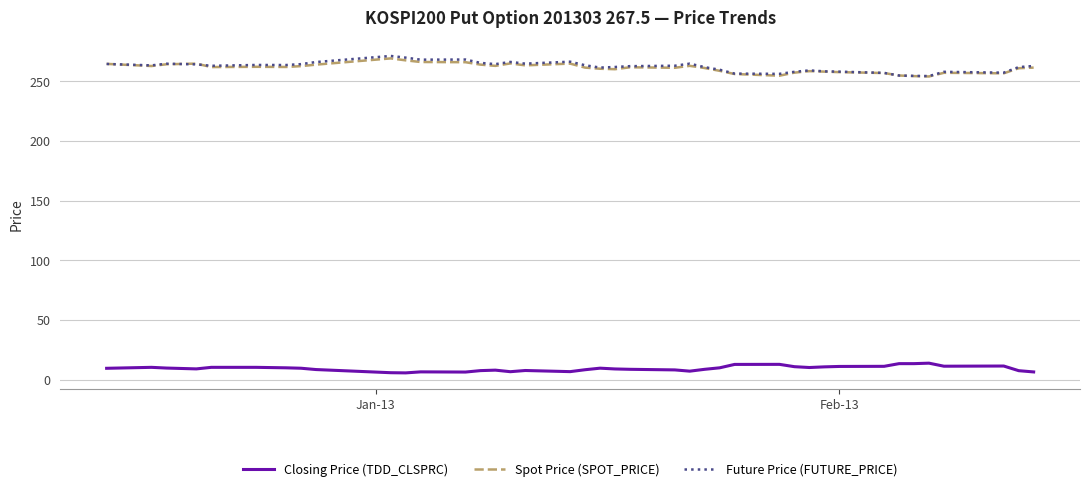

True or false: Future Price (FUTURE_PRICE) and Closing Price (TDD_CLSPRC) intersect in this chart.

False